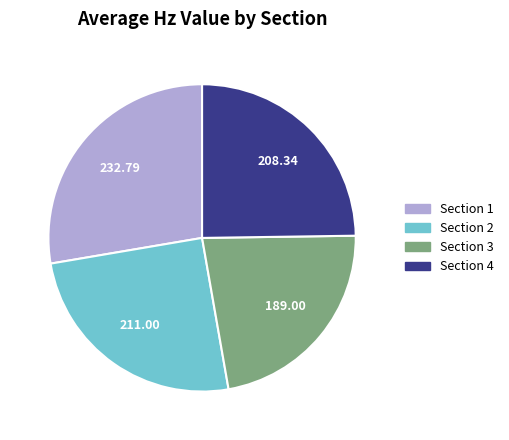

What is the ratio of the value at Section 3 to the value at Section 1?

0.8